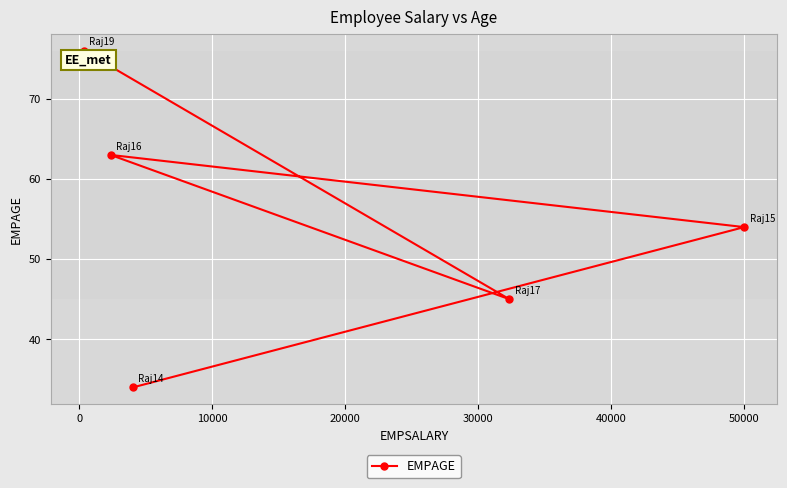

How many points are lower than both their immediate neighbors (excluding endpoints)?

1